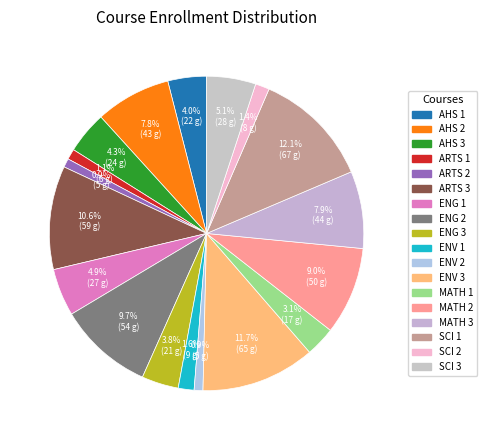

Which slice is the largest?

SCI 1